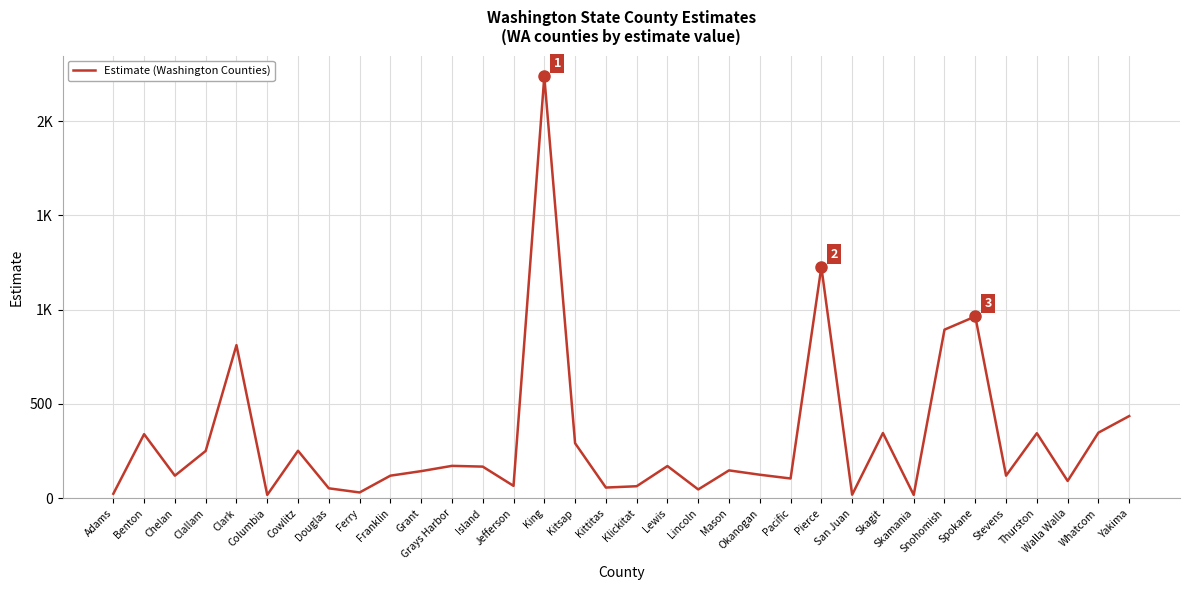

What is the difference between the maximum and minimum values?

2218